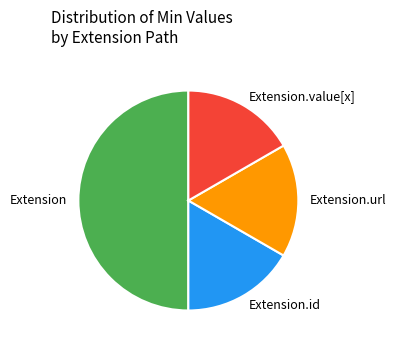

True or false: Extension.id accounts for 1% of the total.

False